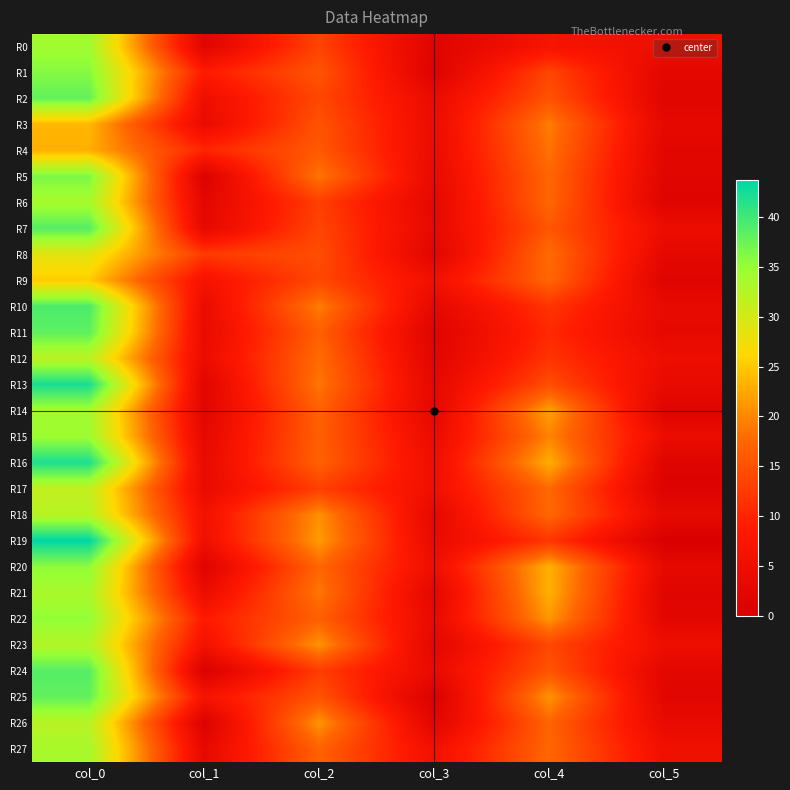

At which category is the sum across all series the highest?

col_0